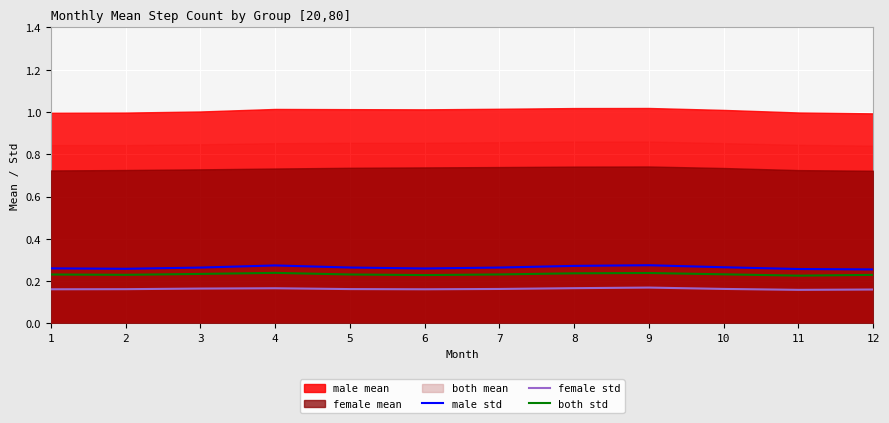

True or false: female std and both std cross at least once.

False